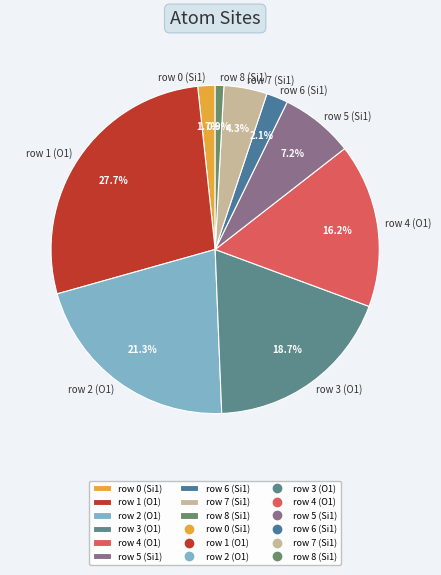

To the nearest percent, what is the combined percentage of row 2 (O1) and row 8 (Si1)?

22%